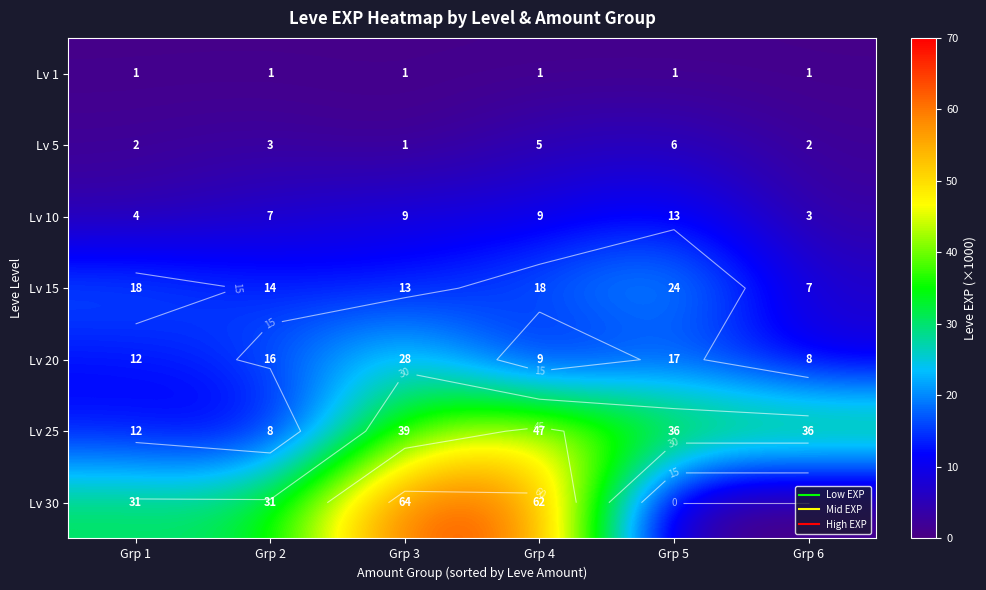

Where does the Lv 25 series first go above 36?

Grp 3